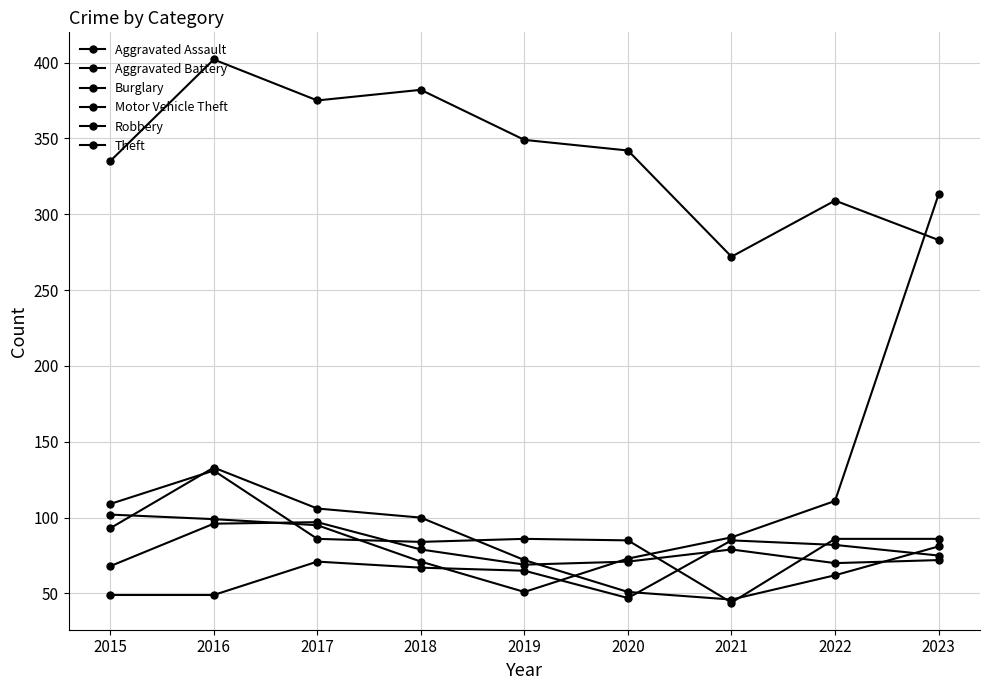

Where does the Motor Vehicle Theft series first go above 95?

2015